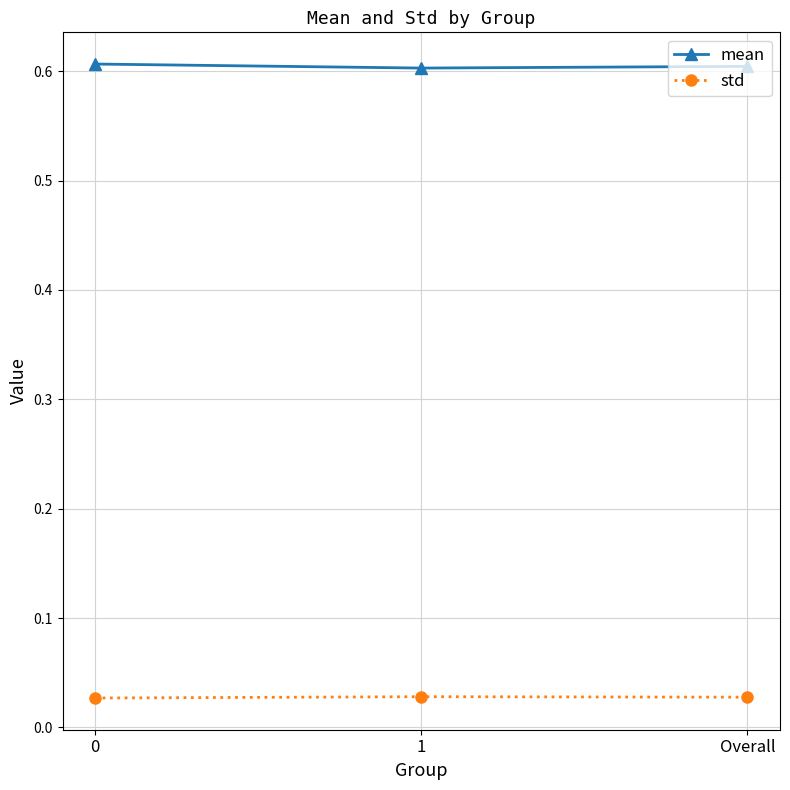

What is the label of the 2nd point from the left?

1